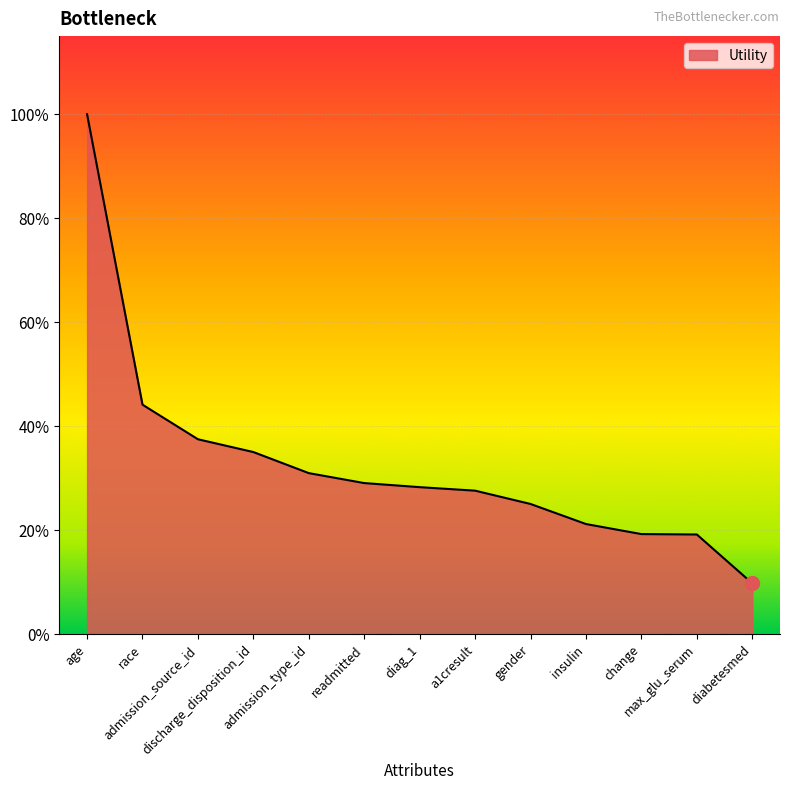

What is the label of the 7th point from the right?

diag_1